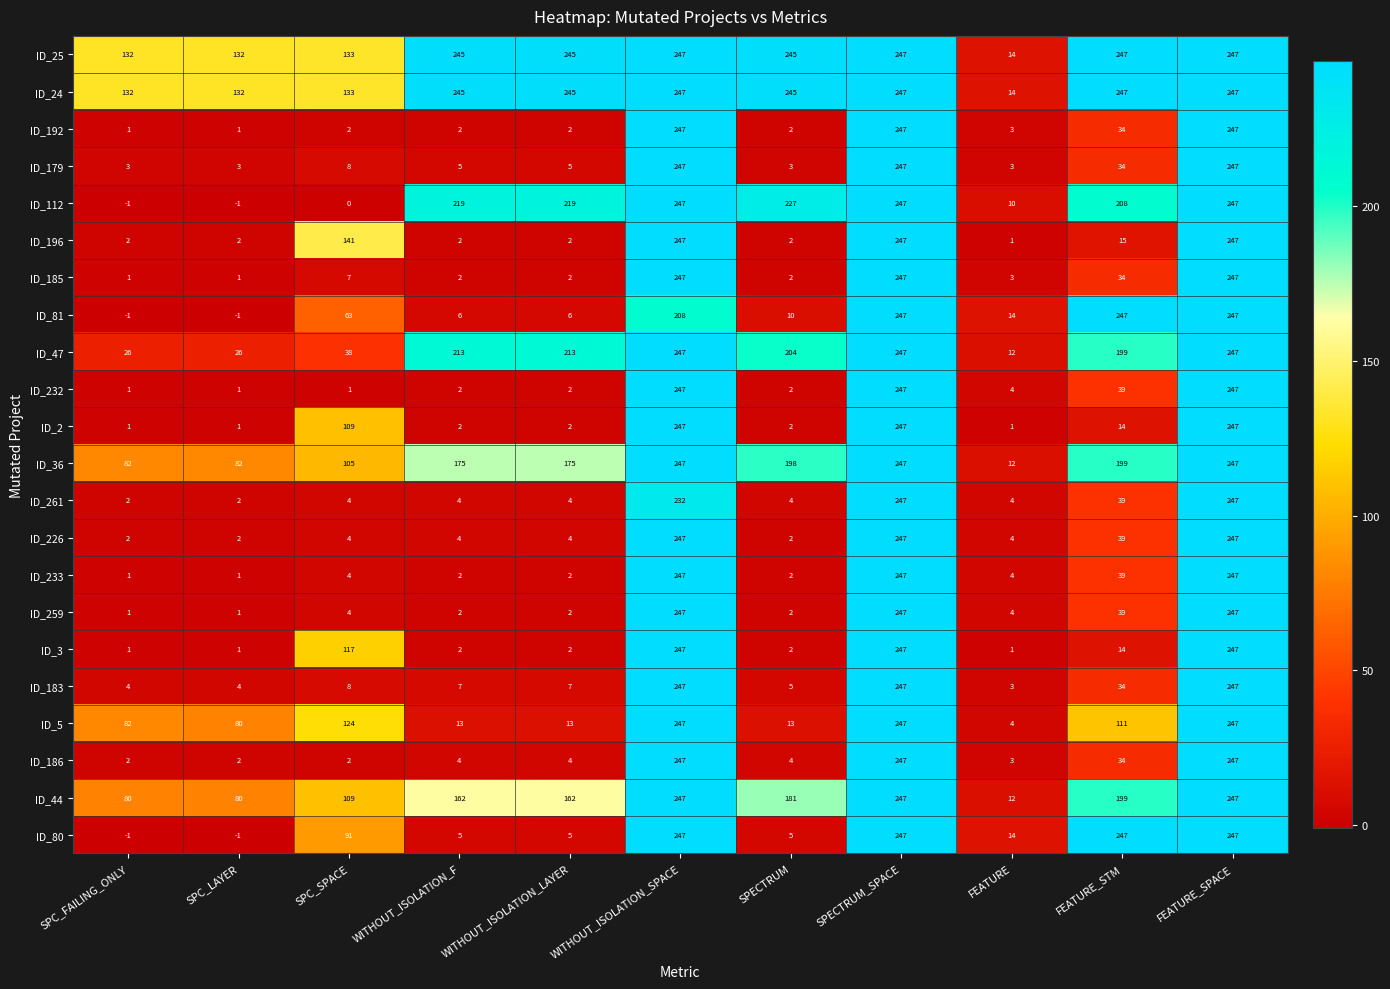

What is the sum of all ID_185 values?

793